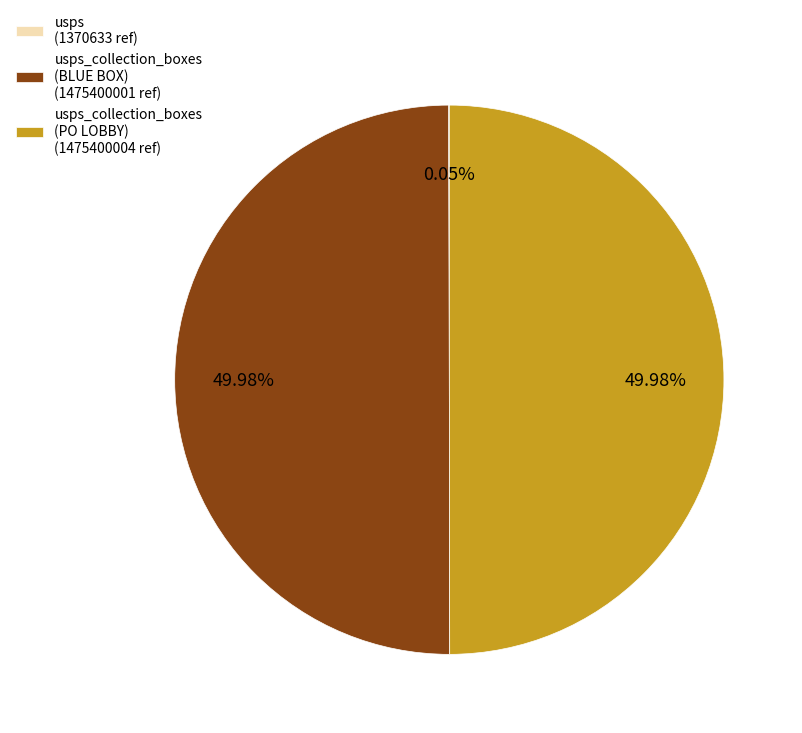

Is the sum of usps_collection_boxes (BLUE BOX) (1475400001 ref) and usps_collection_boxes (PO LOBBY) (1475400004 ref) greater than half?

Yes